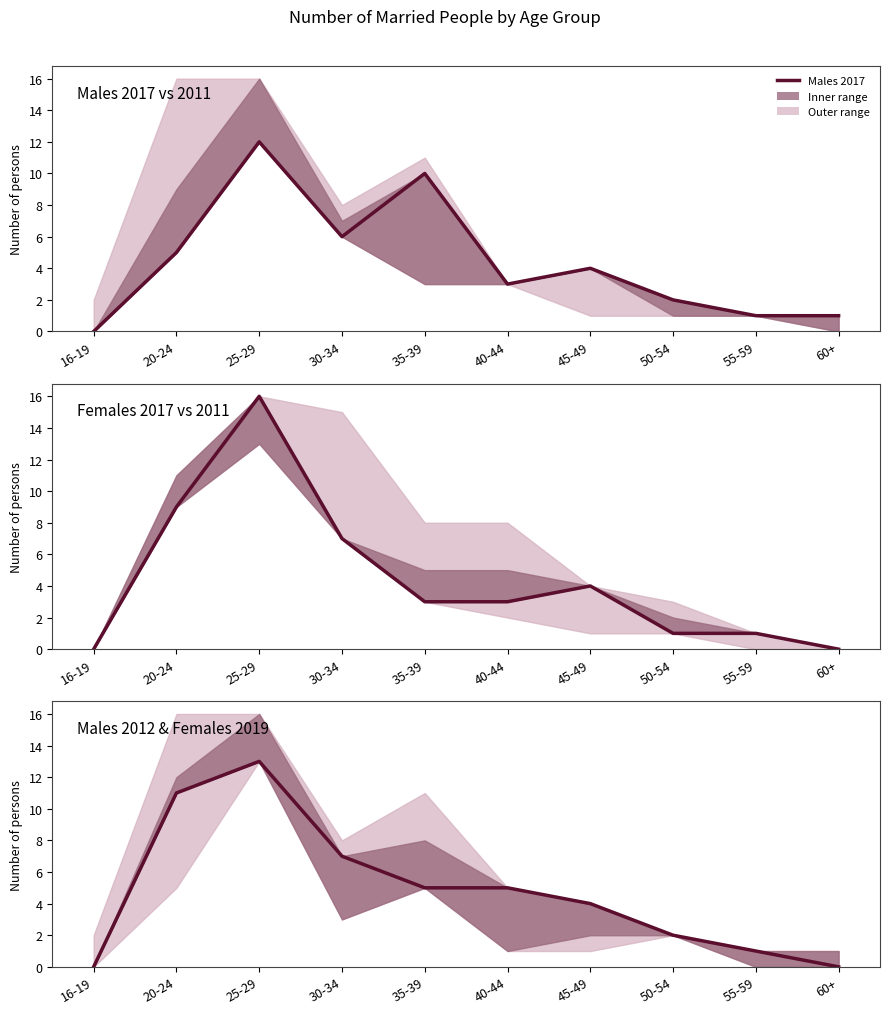

What is the difference between the second highest and minimum values in the Females 2017 series?

9